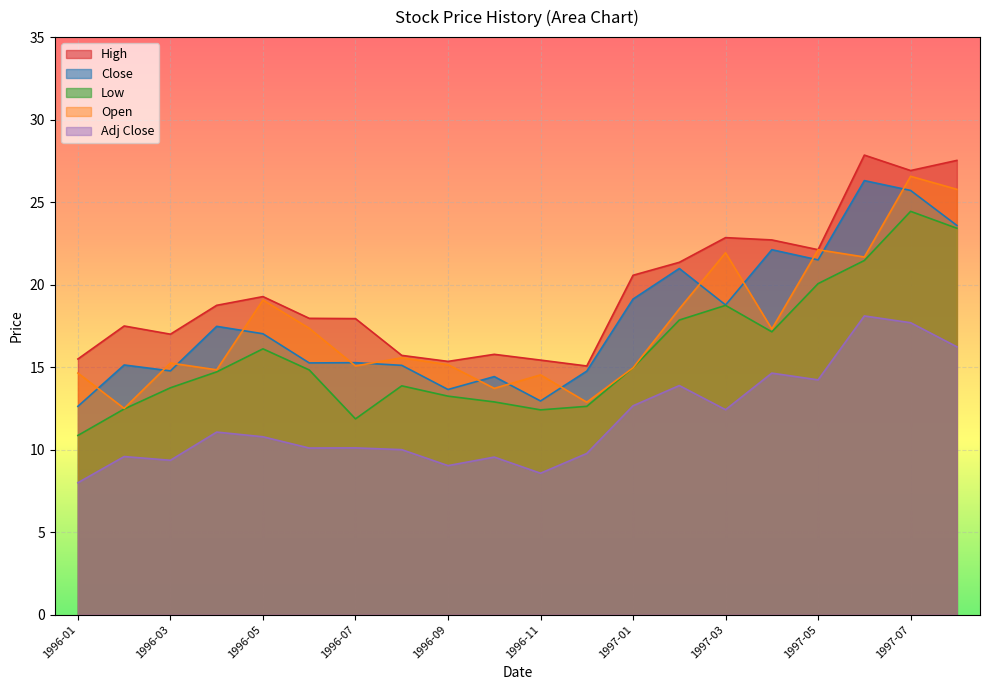

What is the difference between the second highest and minimum values in the High series?

12.5